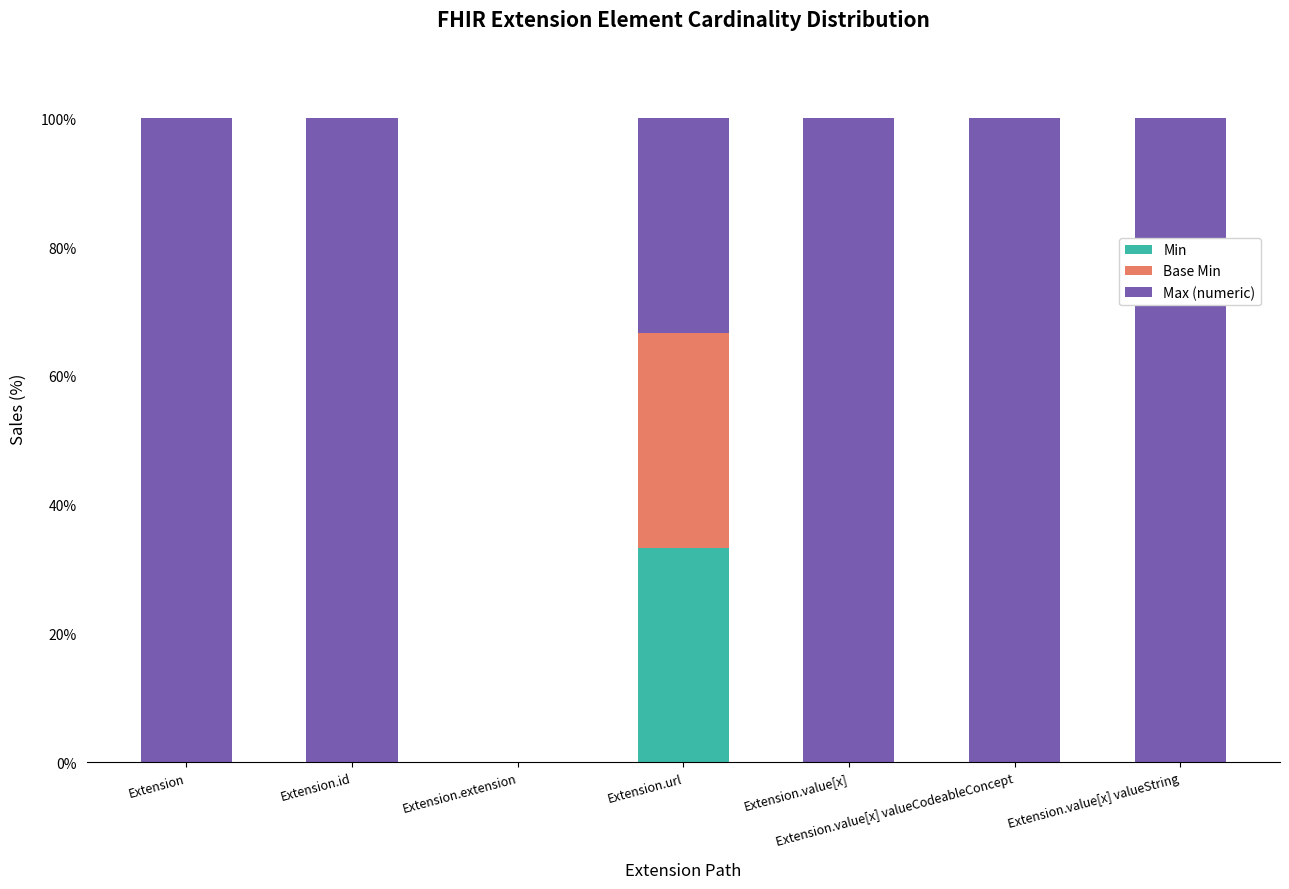

What is the total value across all series at Extension.value[x] valueCodeableConcept?

100.0